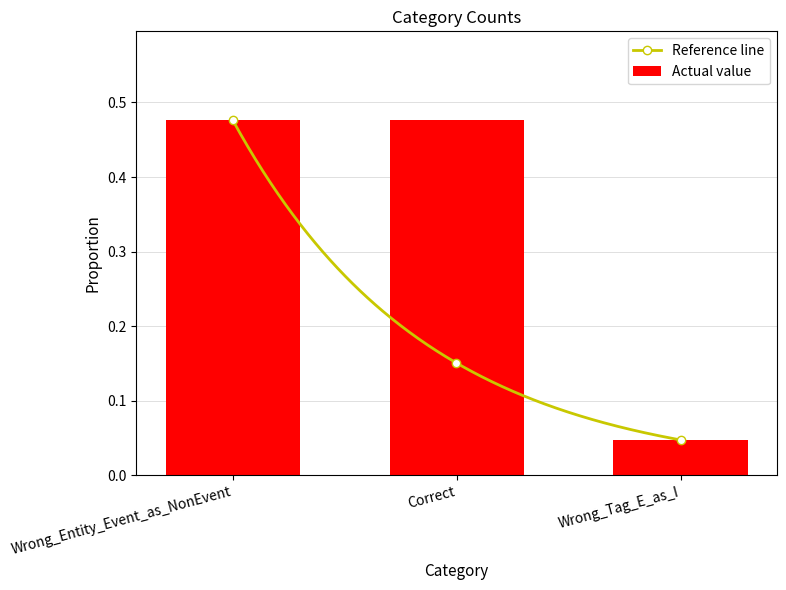

How many values are between 0 and 1?

3